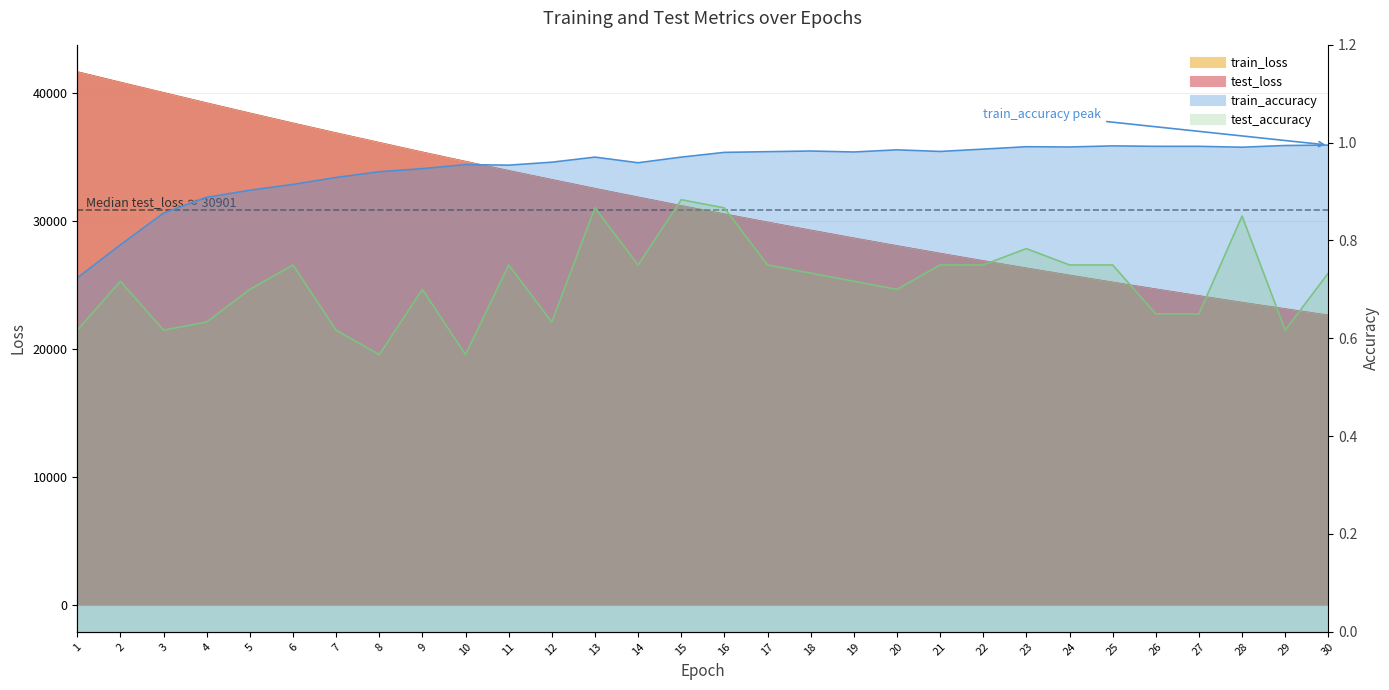

The test_accuracy line series shows 0.9 at 13. True or false?

True